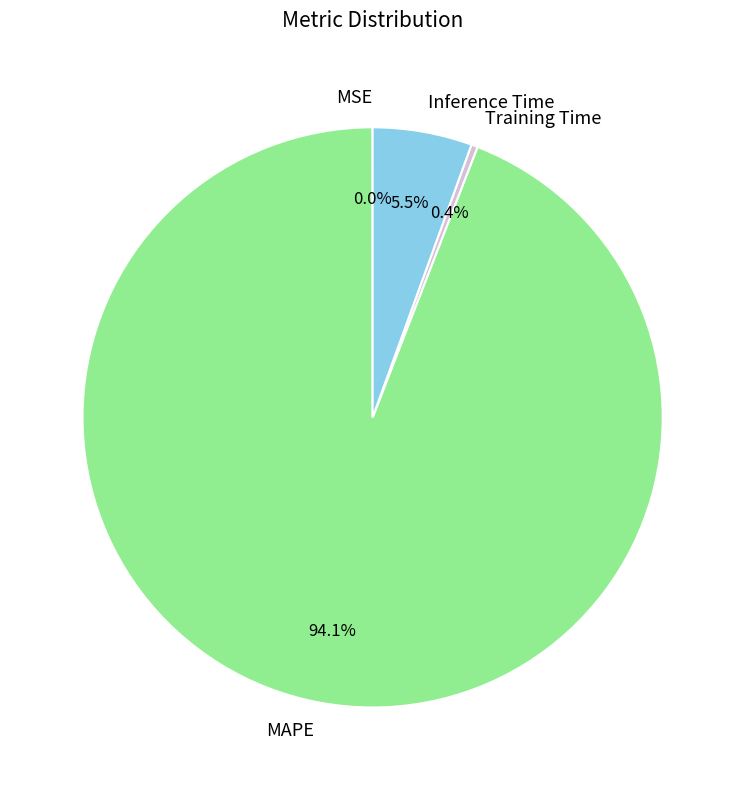

Between Training Time and Inference Time, which is larger?

Inference Time